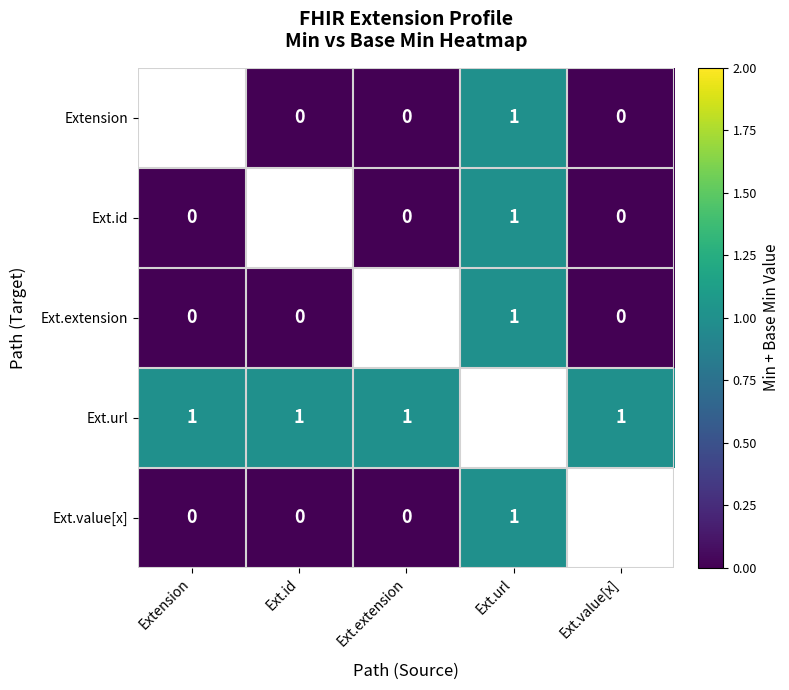

The value of Ext.url at Ext.id is 1. True or false?

True